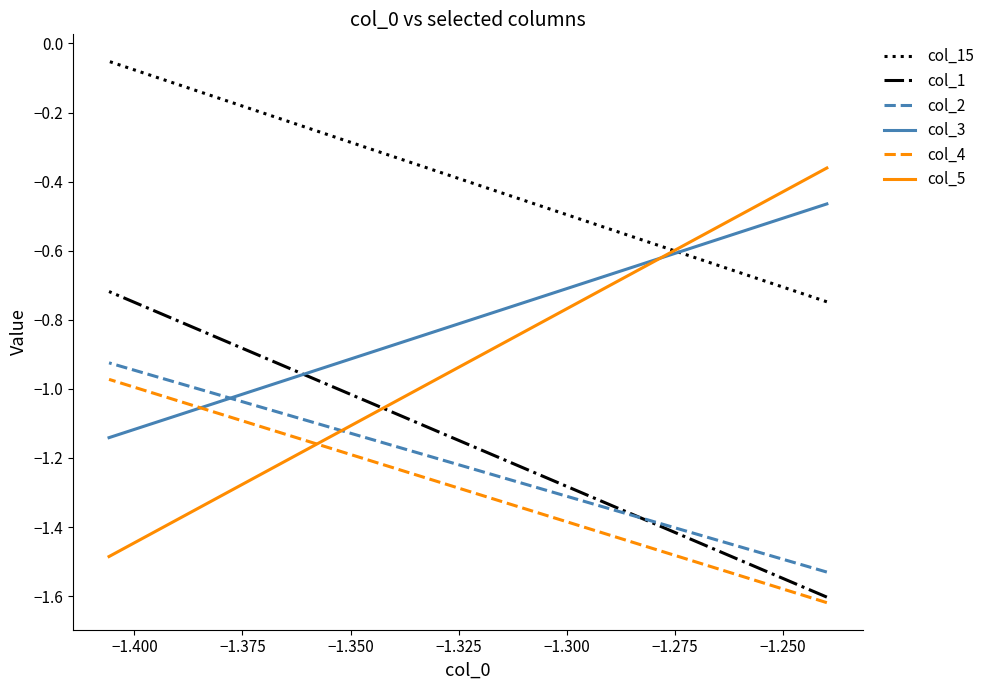

How many times do col_3 and col_15 cross each other?

1